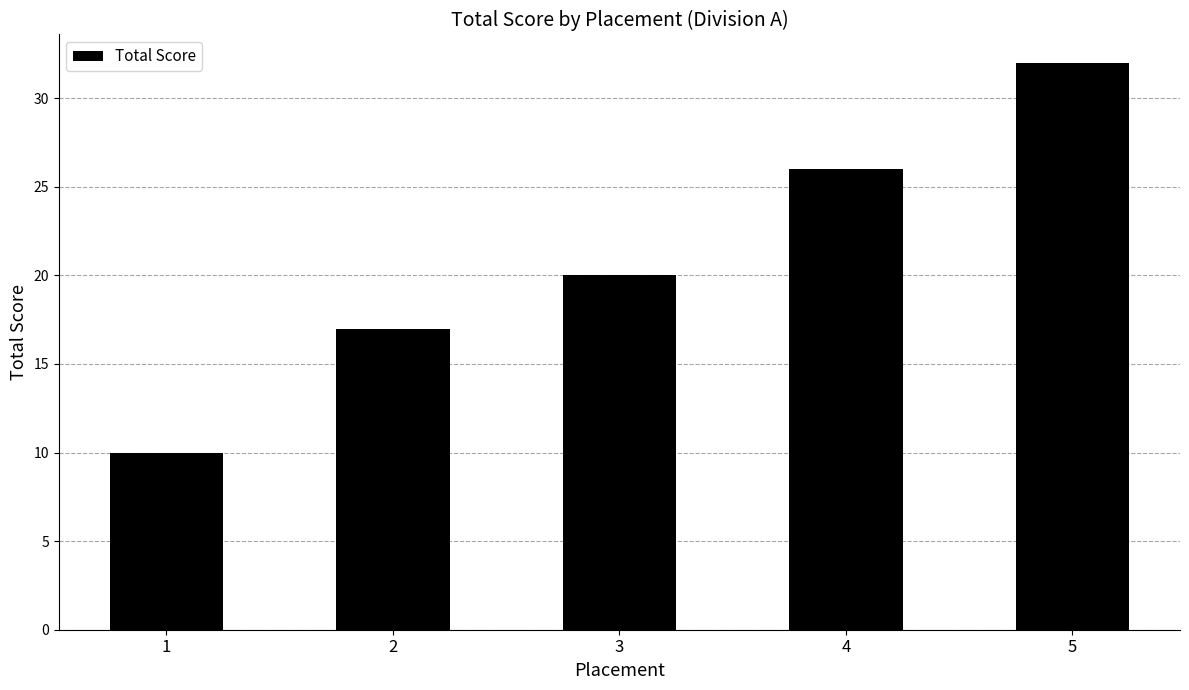

What is the greatest value displayed?

32